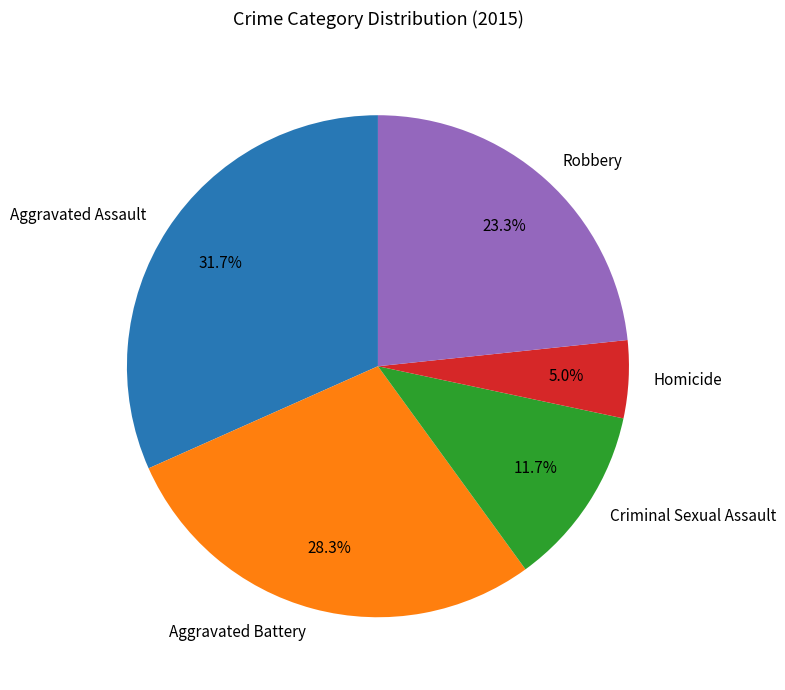

Rank the categories by value from highest to lowest.

Aggravated Assault, Aggravated Battery, Robbery, Criminal Sexual Assault, Homicide